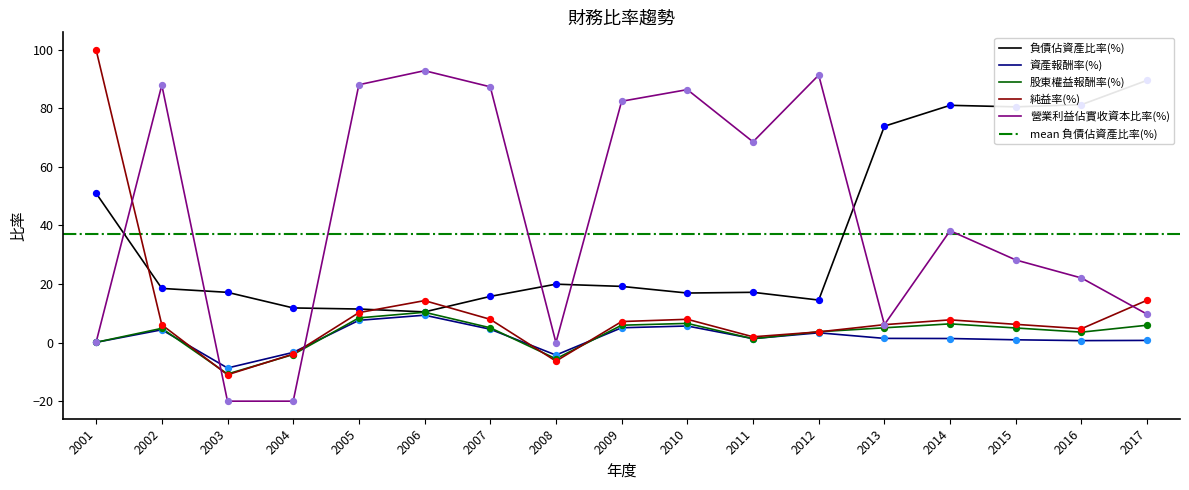

Which category has the lowest value in the 股東權益報酬率(%) series?

2003